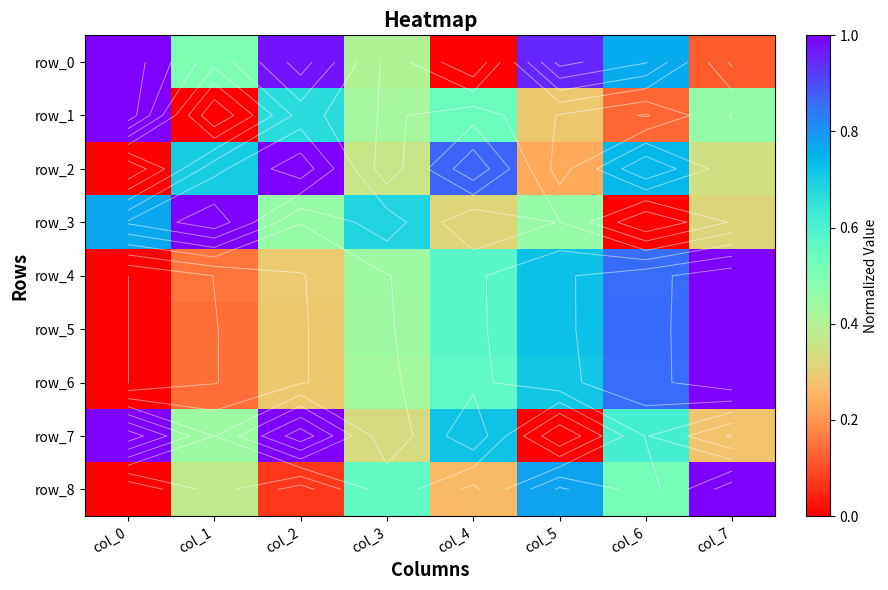

List the series in order of their peak value, lowest first.

row_0, row_1, row_2, row_3, row_4, row_5, row_6, row_7, row_8